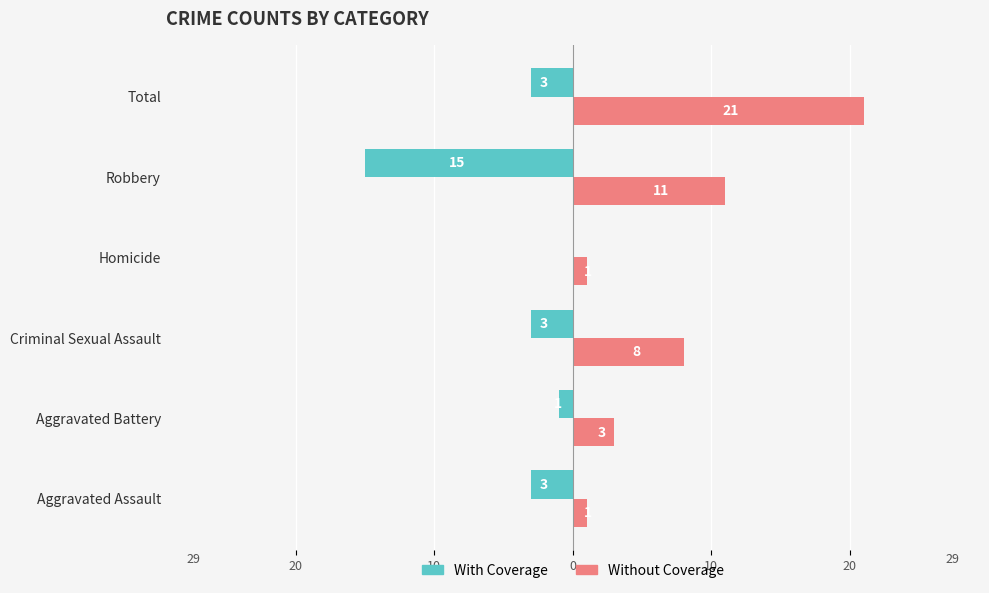

Does the chart contain stacked bars?

No